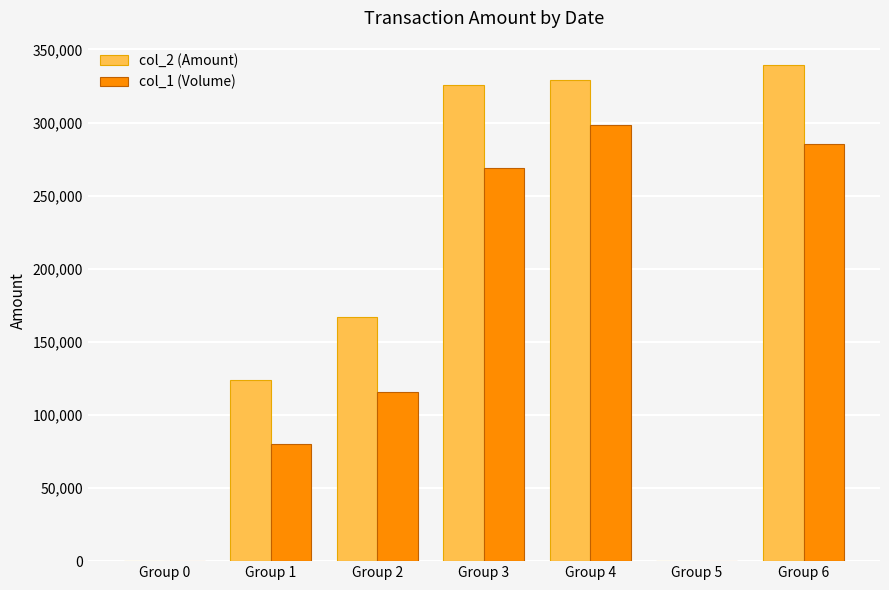

Is the value of col_1 (Volume) at Group 2 greater than the value of col_2 (Amount) at Group 4?

No